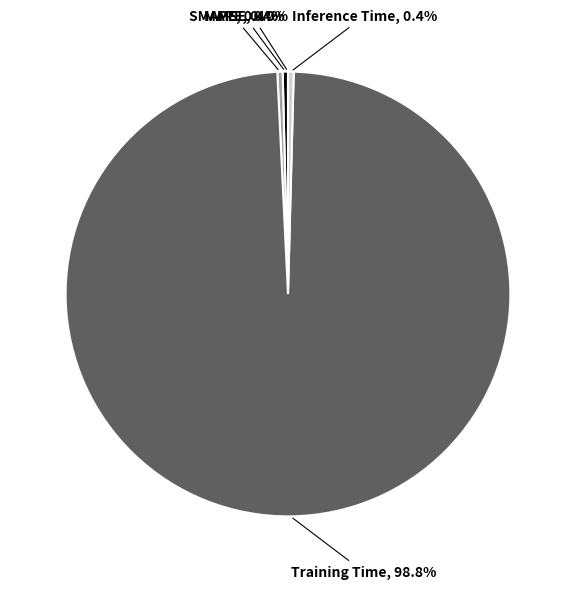

Which category has the biggest portion of the pie?

Training Time